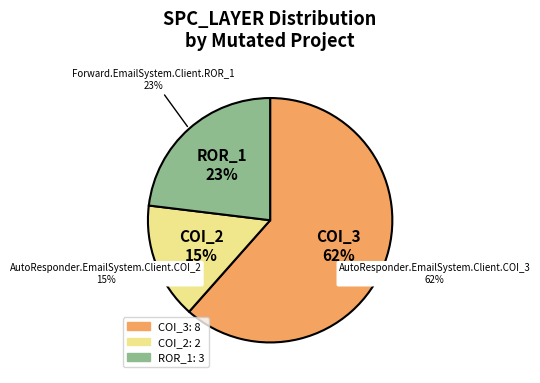

How much of the chart is everything except AutoResponder.EmailSystem.Client.COI_2?

84.6%